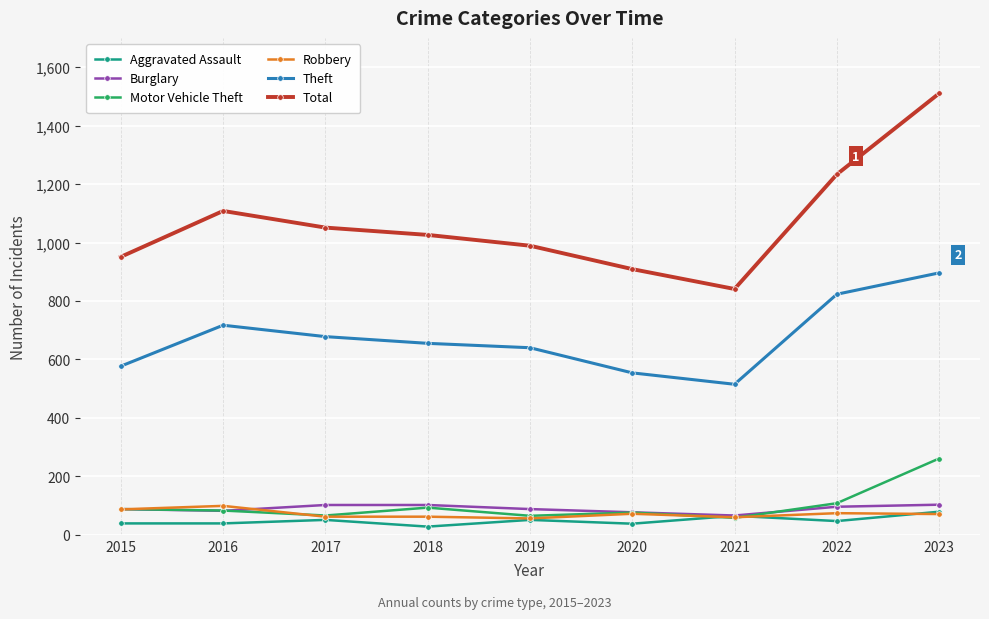

Which series has the widest spread of values?

Total